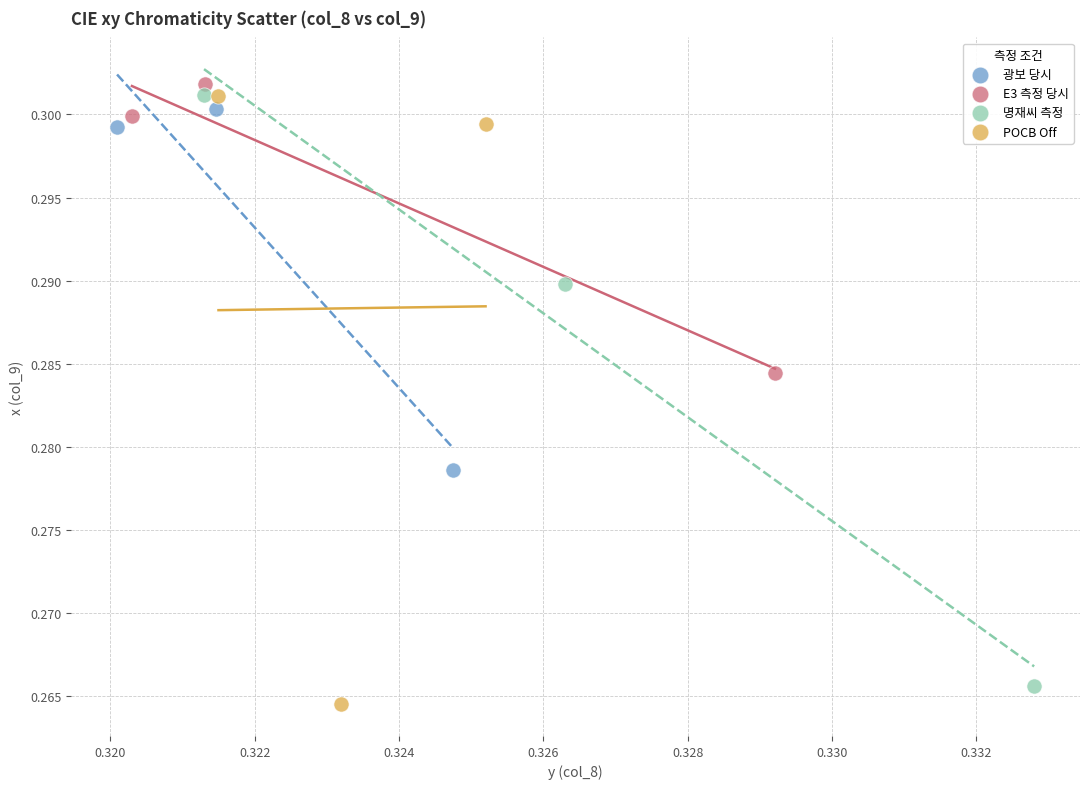

Which series has the largest Y range (max minus min)?

POCB Off